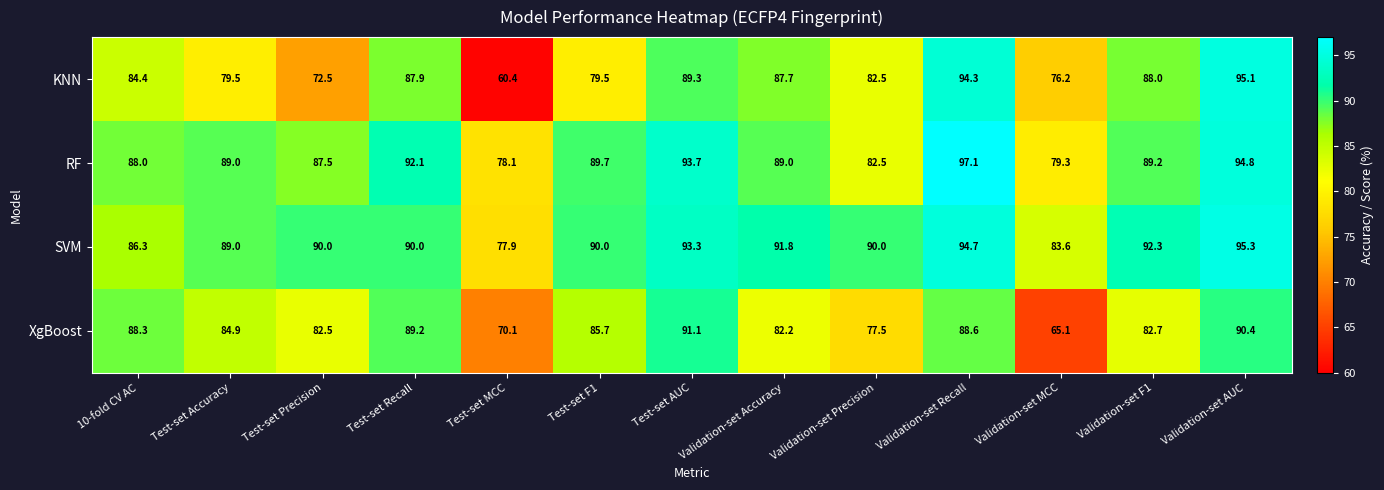

The value of SVM at Validation-set Accuracy is 150.1. True or false?

False